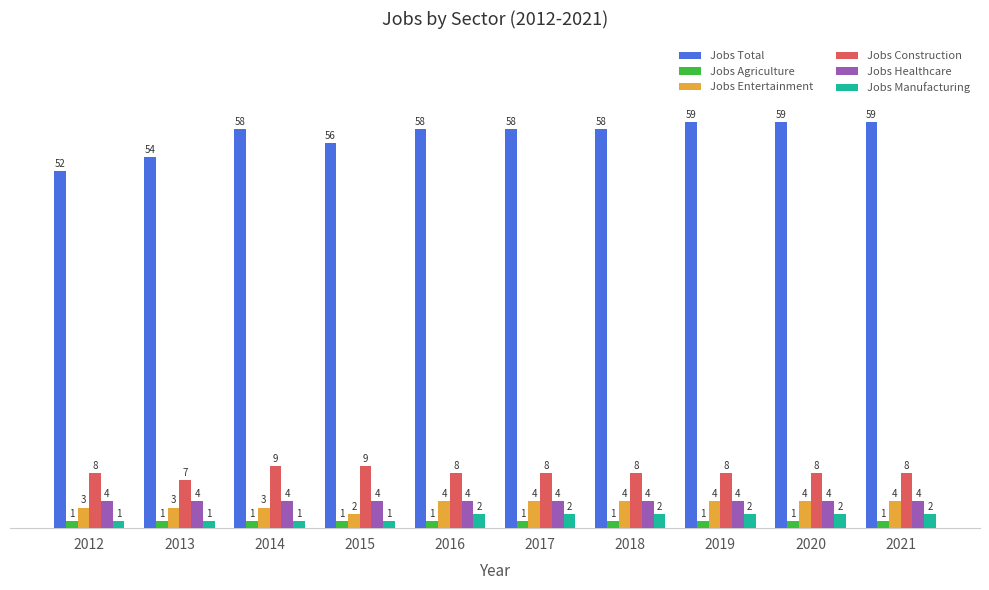

How many groups of bars are there?

10